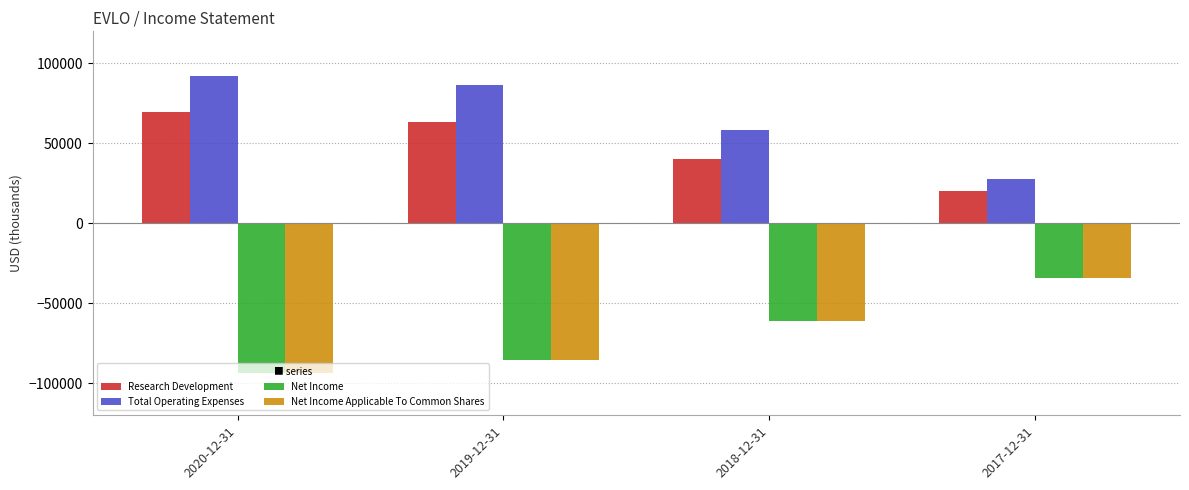

What is the minimum value shown in the chart?

-93700